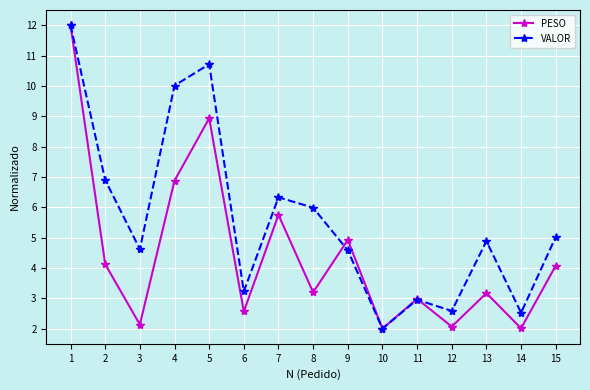

Rank the series at 13 from lowest to highest value.

PESO, VALOR